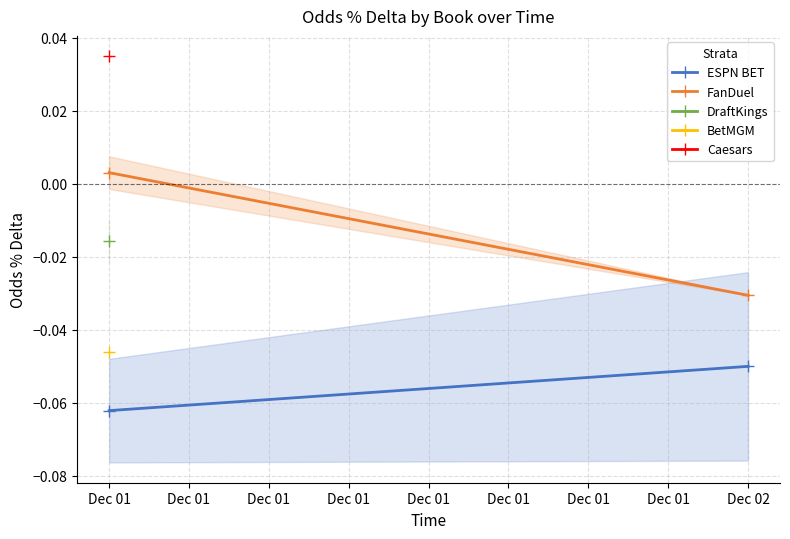

What is the value of the ESPN BET point at the 1st from the left?

-0.1